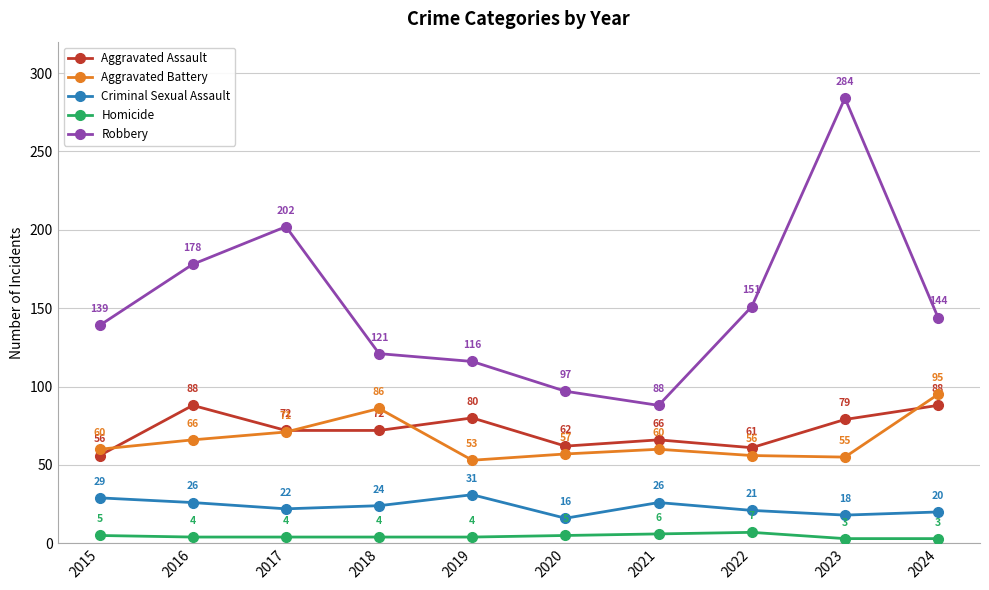

What is the sum of all Aggravated Battery values?

659